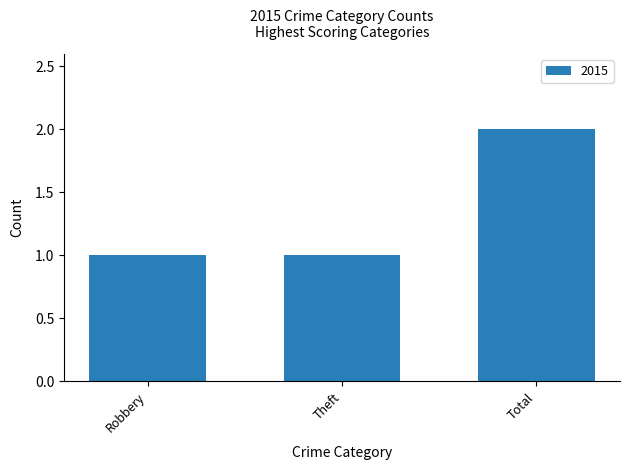

How many categories are shown in the chart?

3